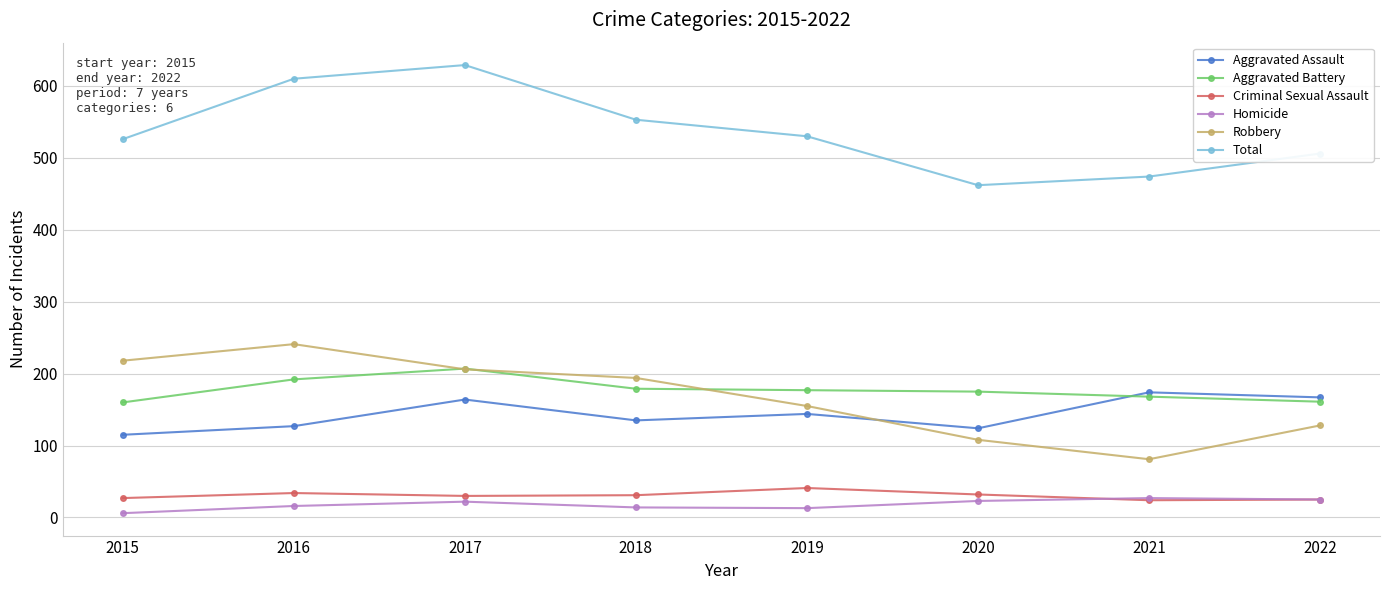

What is the spread (max minus min) of values at 2018?

539